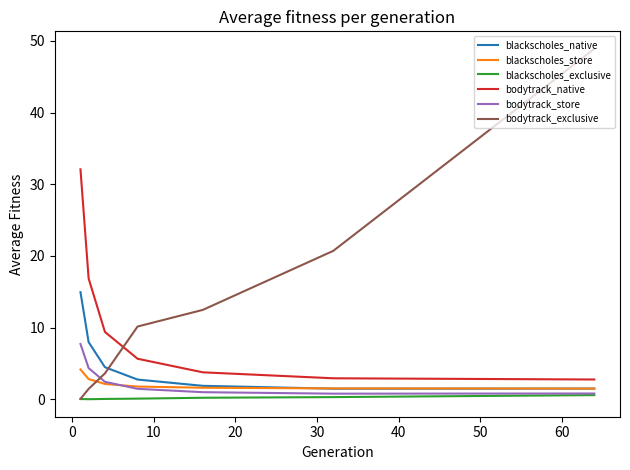

What is the average value of the blackscholes_native series?

5.0